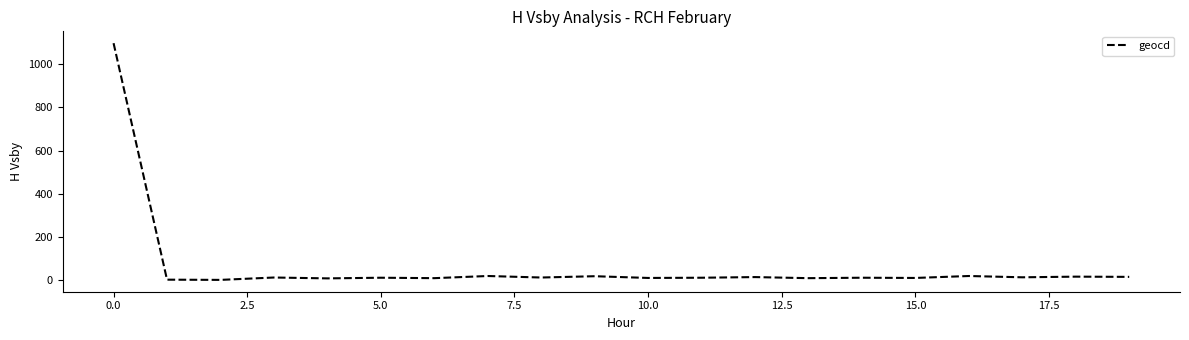

What is the greatest value displayed?

1098